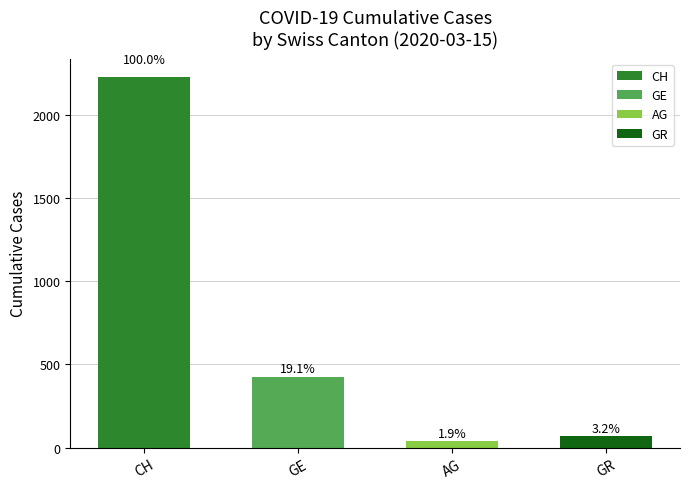

How many bars are there in total?

4